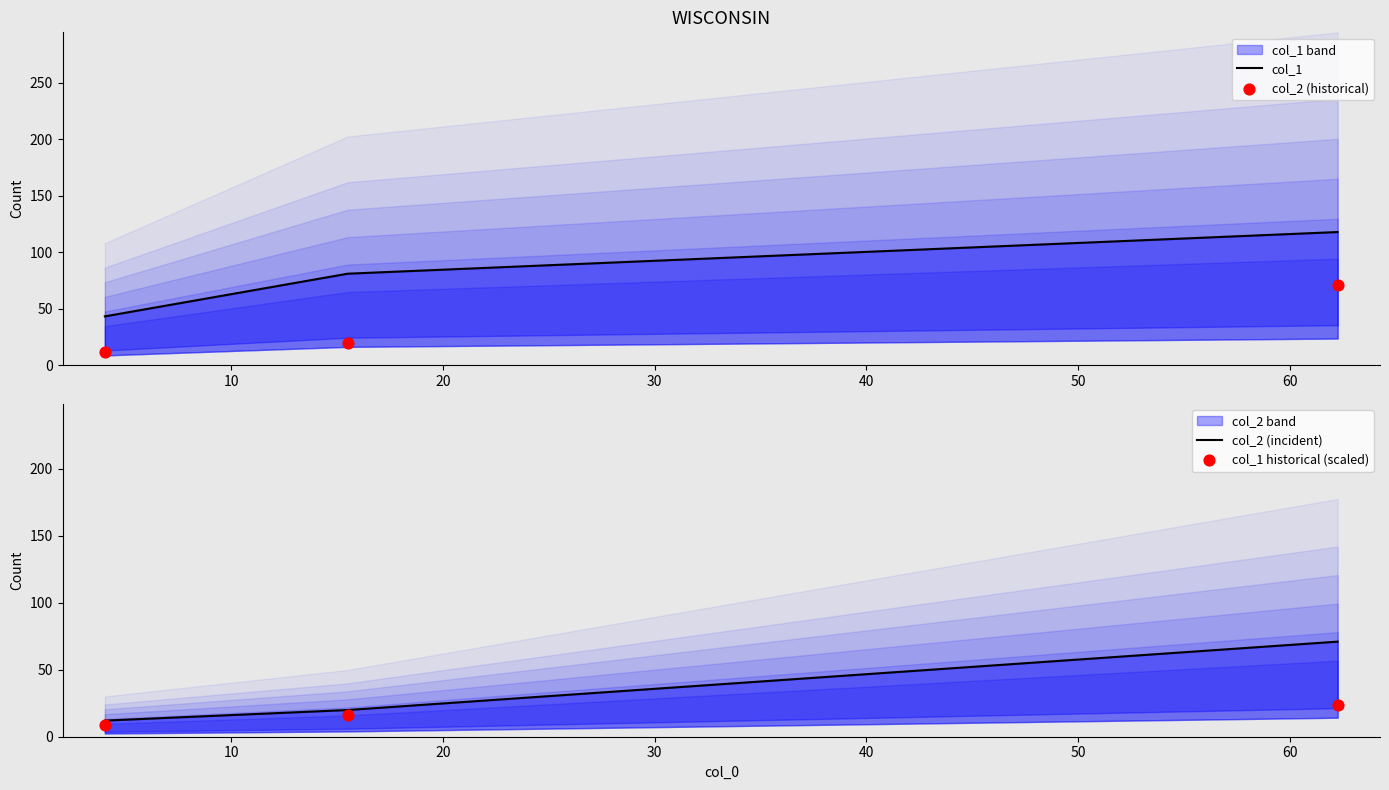

Which series has the largest Y range (max minus min)?

col_1